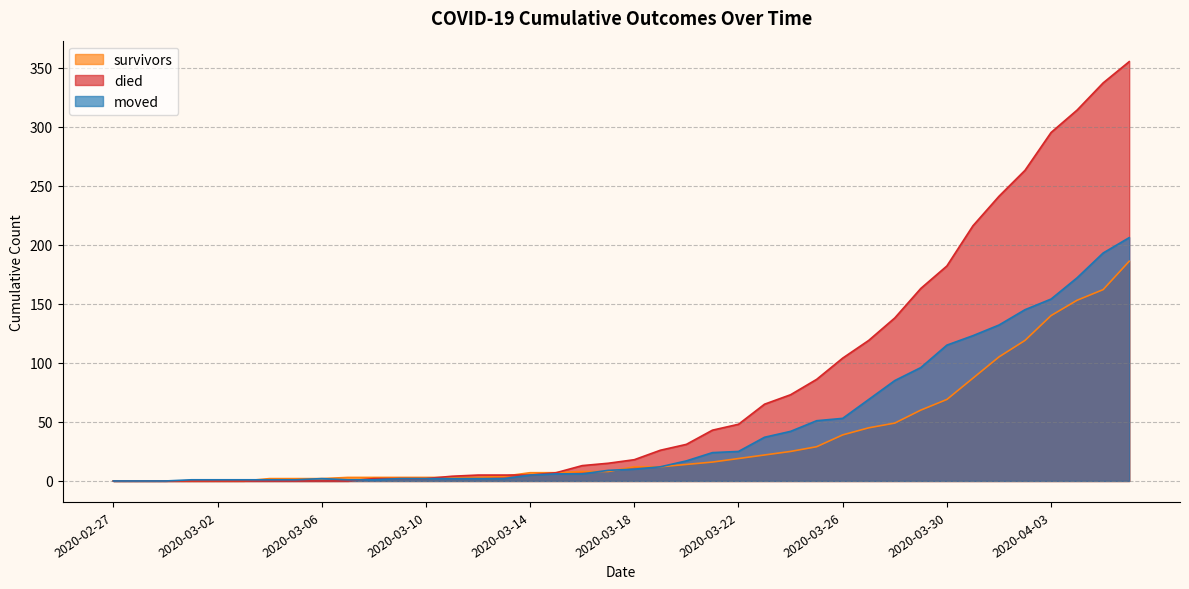

How many series are shown in this chart?

3